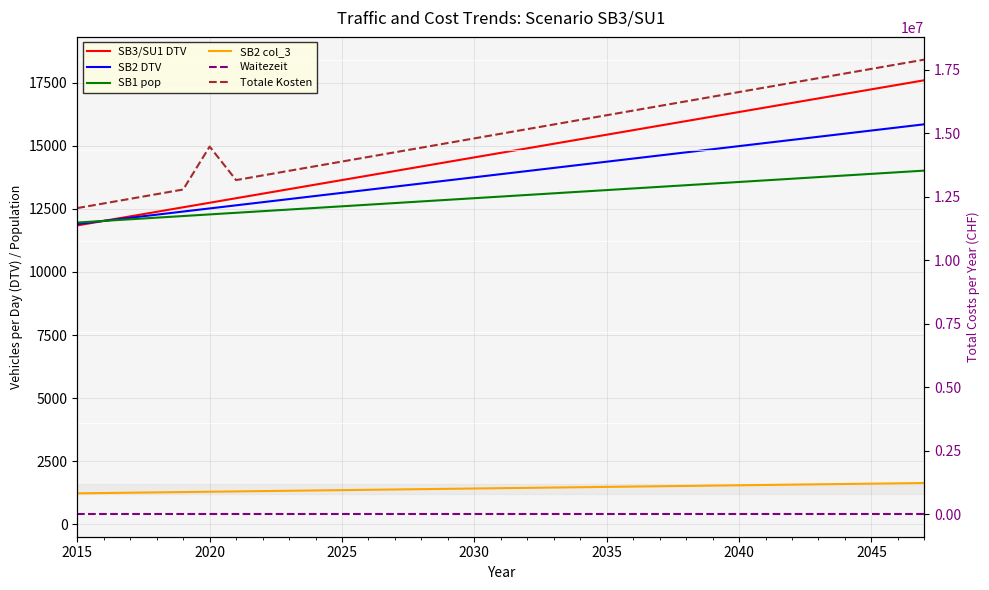

Which series has the largest range (max minus min)?

Totale Kosten